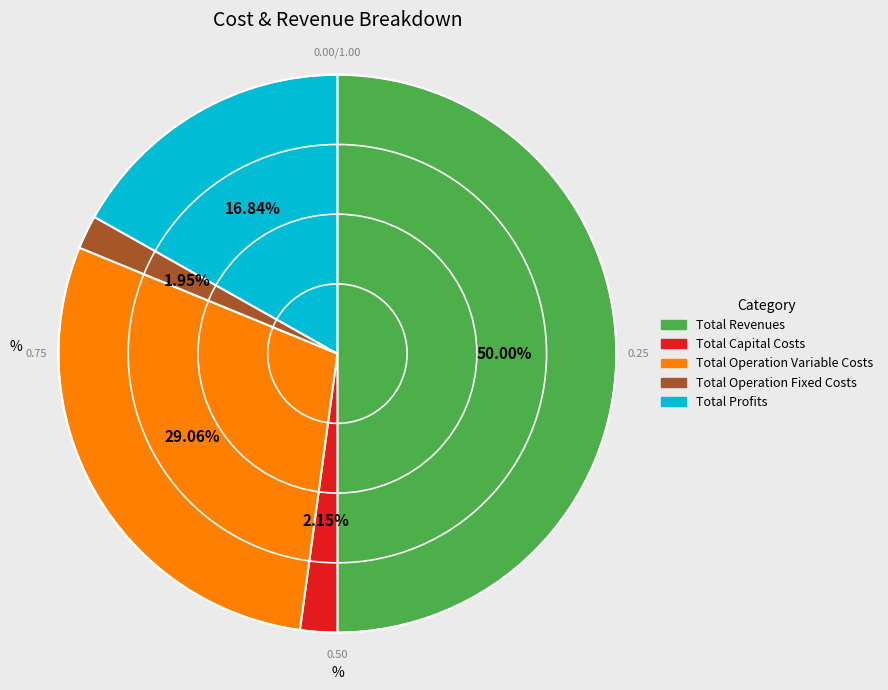

Which slice represents more than half of the pie?

Total Revenues